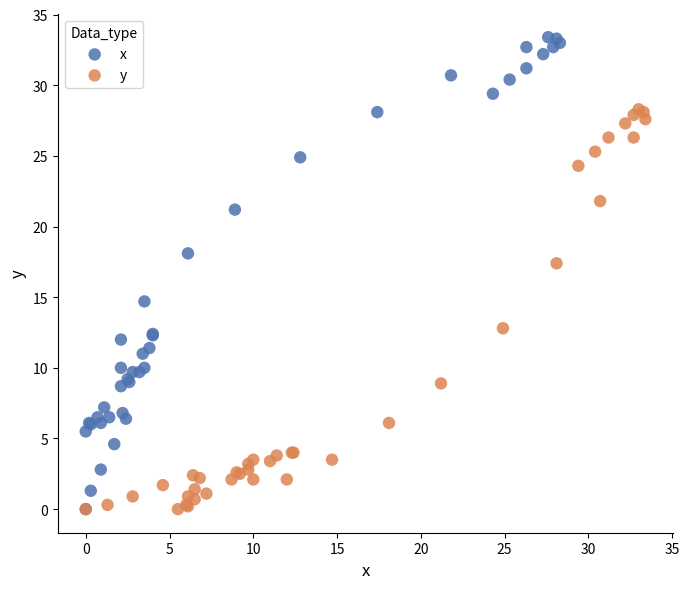

Which series has the largest Y range (max minus min)?

x